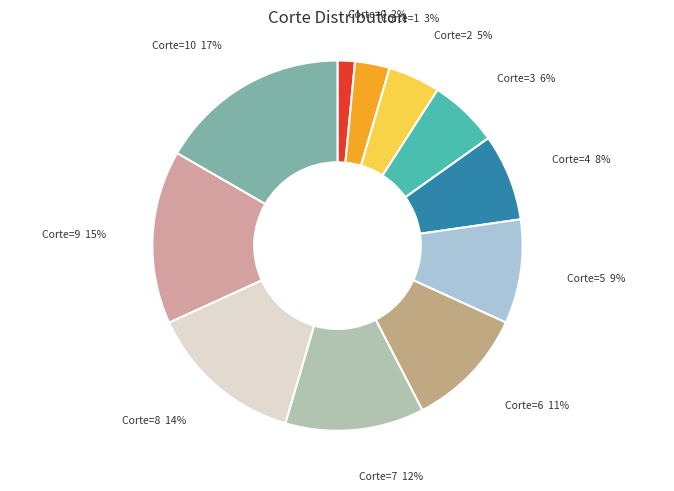

To the nearest percent, what percentage of the pie is Corte=3?

6%